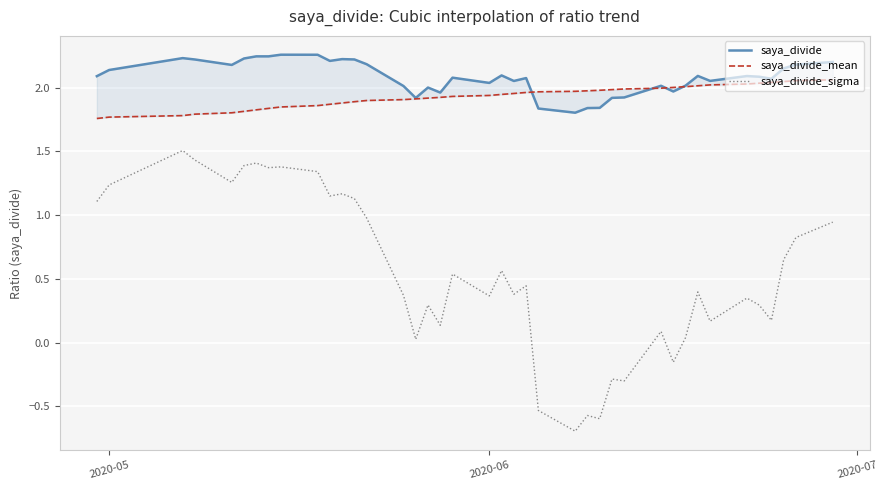

Does the chart display data point markers on the line(s)?

No